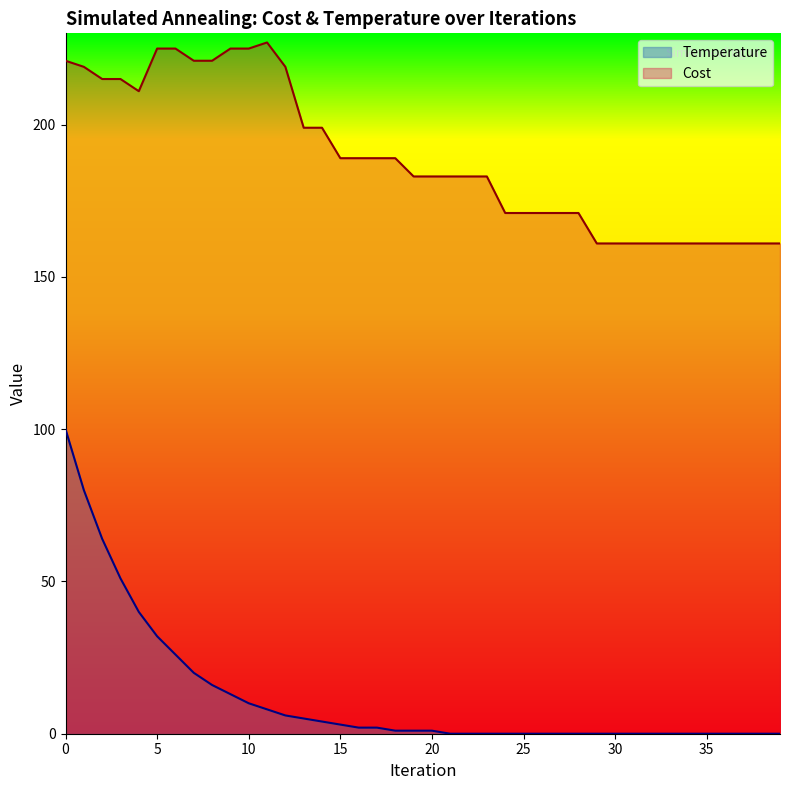

True or false: Temperature and Cost cross at least once.

False